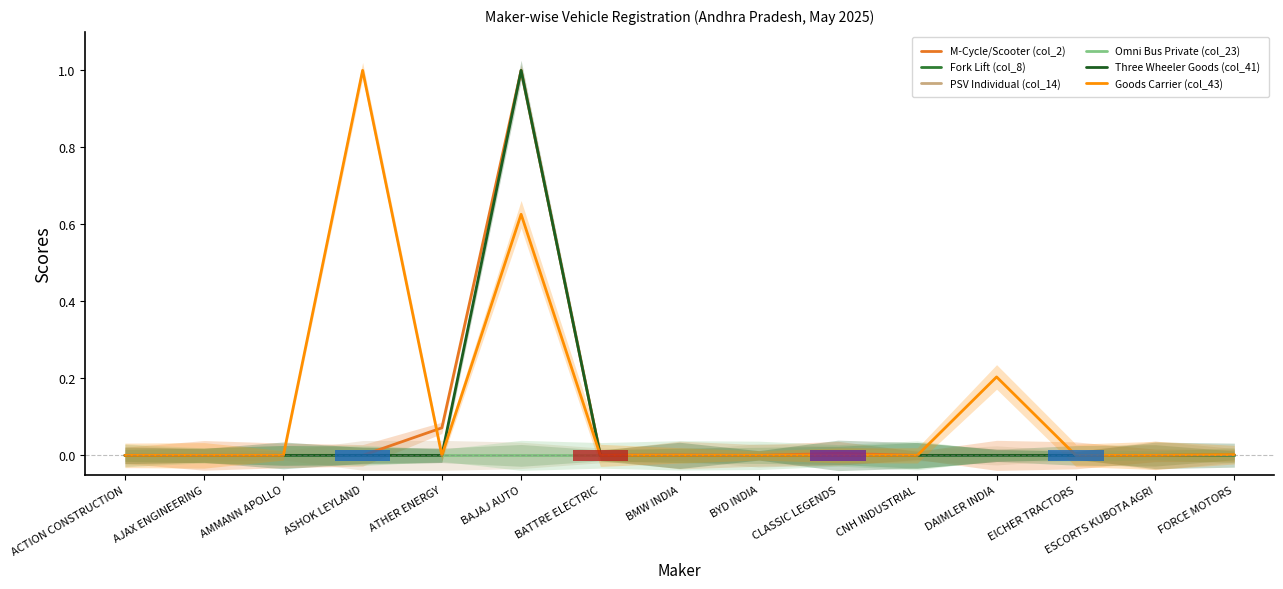

True or false: Fork Lift (col_8) and Goods Carrier (col_43) cross at least once.

False